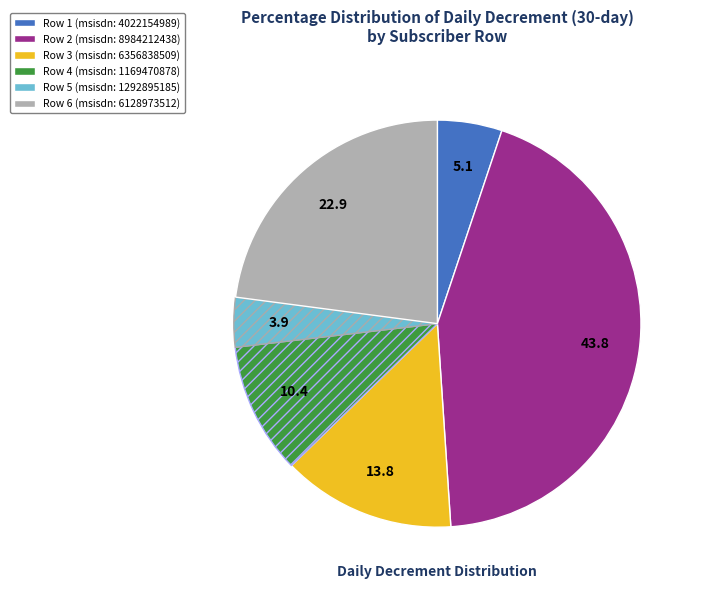

Is there any slice that represents more than half of the pie?

No